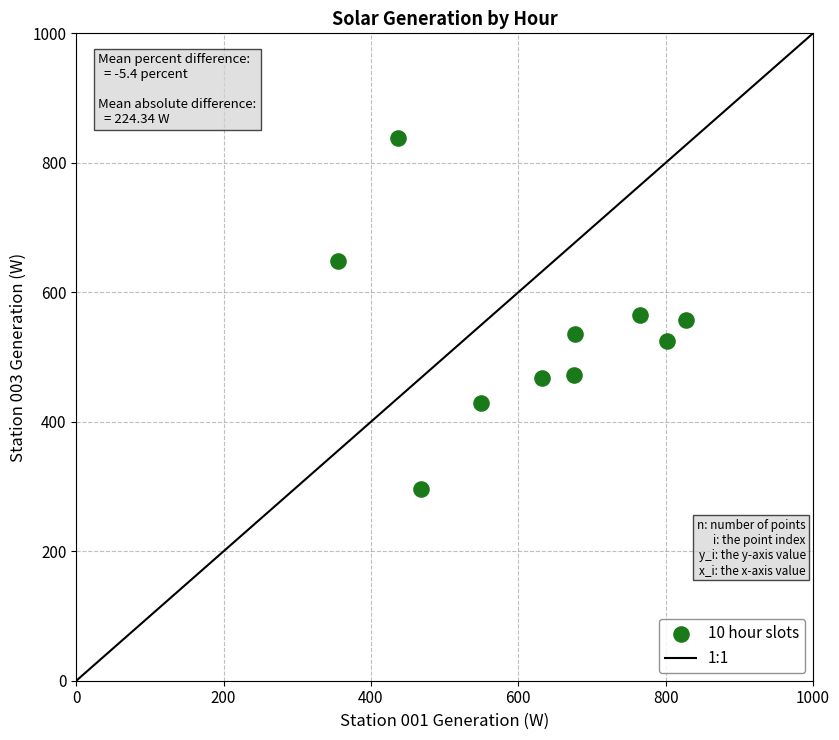

What is the average X value?

618.9